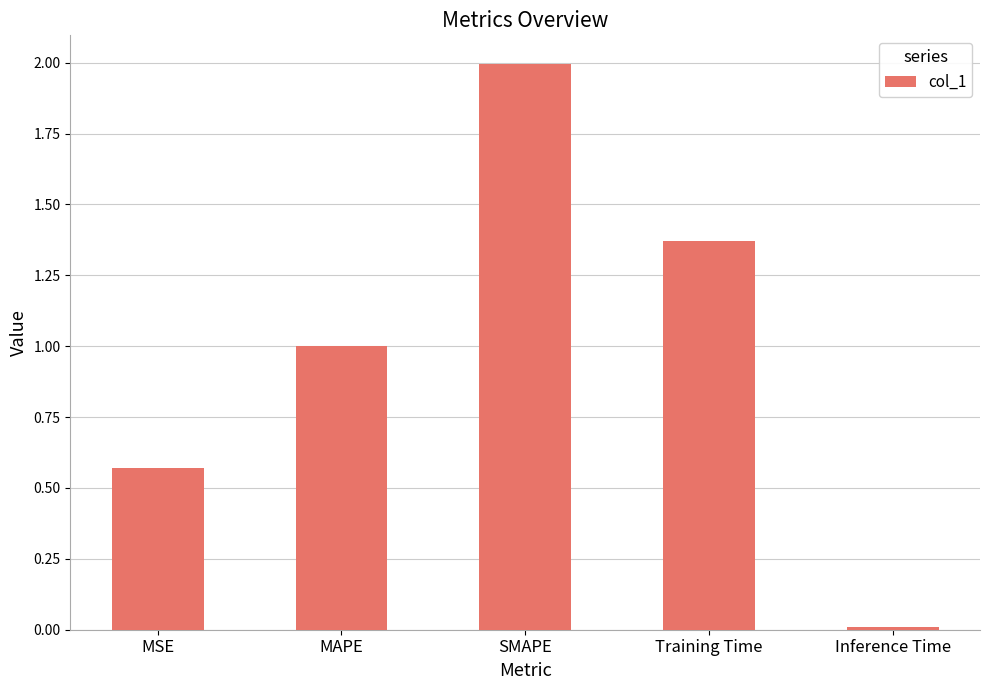

List the labels in order of value, smallest first.

Inference Time, MSE, MAPE, Training Time, SMAPE